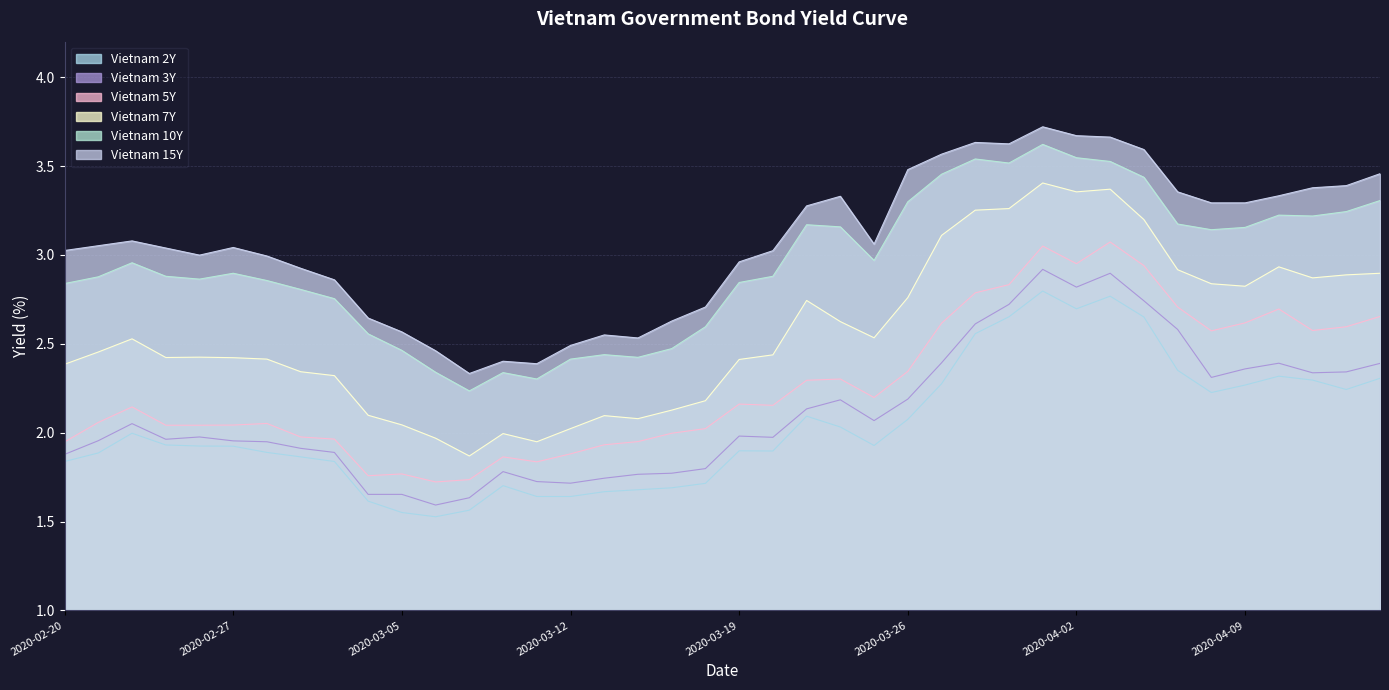

What is the approximate value of Vietnam 5Y at 2020-02-25?

2.0